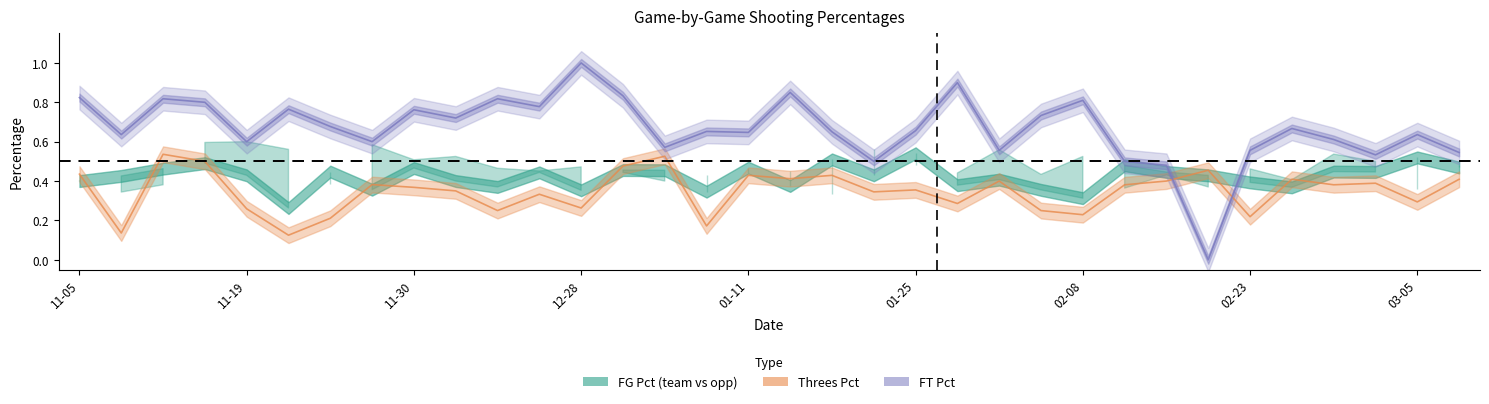

Does the chart have visible grid lines?

No